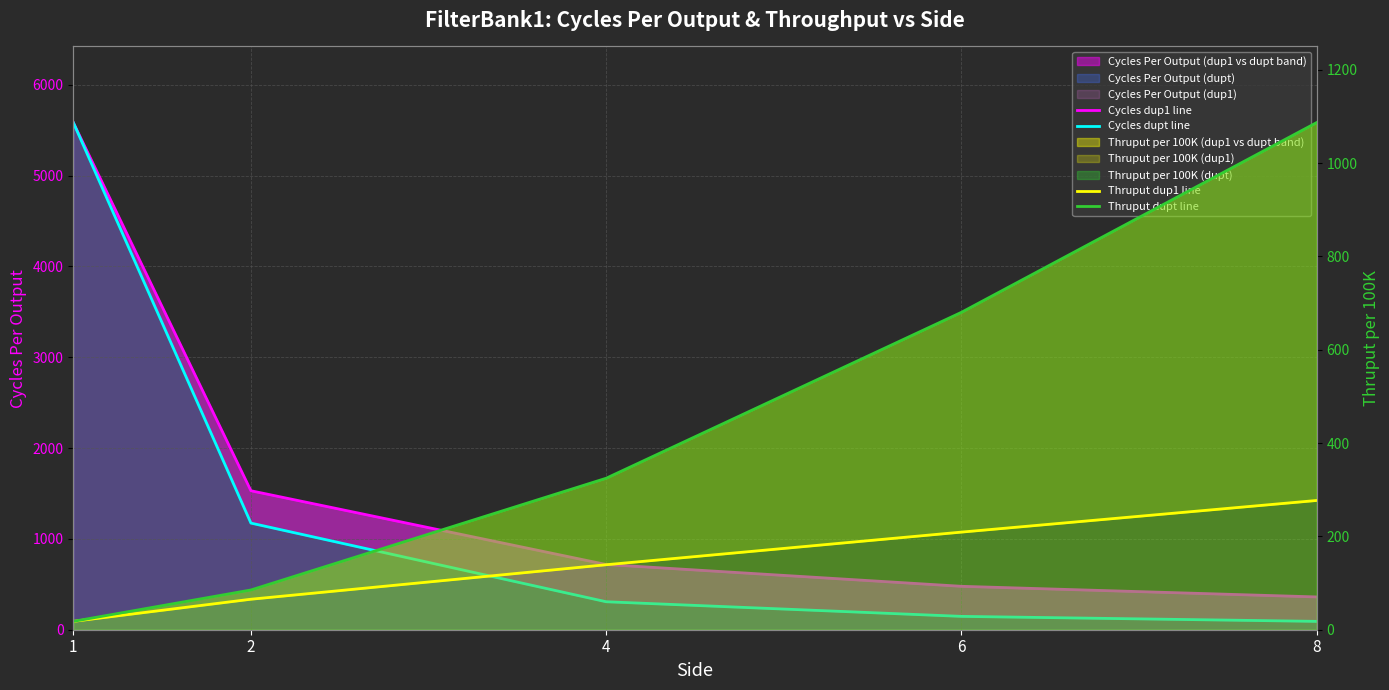

True or false: Thruput dupt line and Cycles dup1 line intersect in this chart.

True